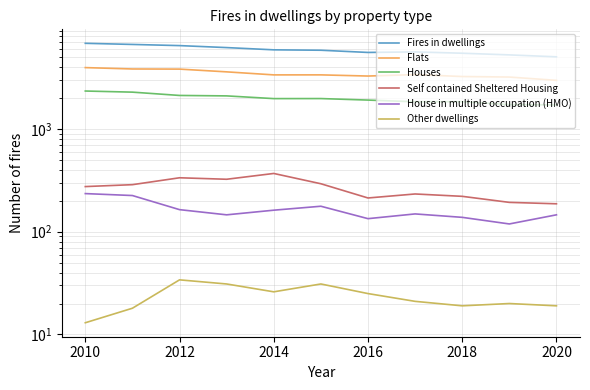

What is the greatest value displayed?

6821